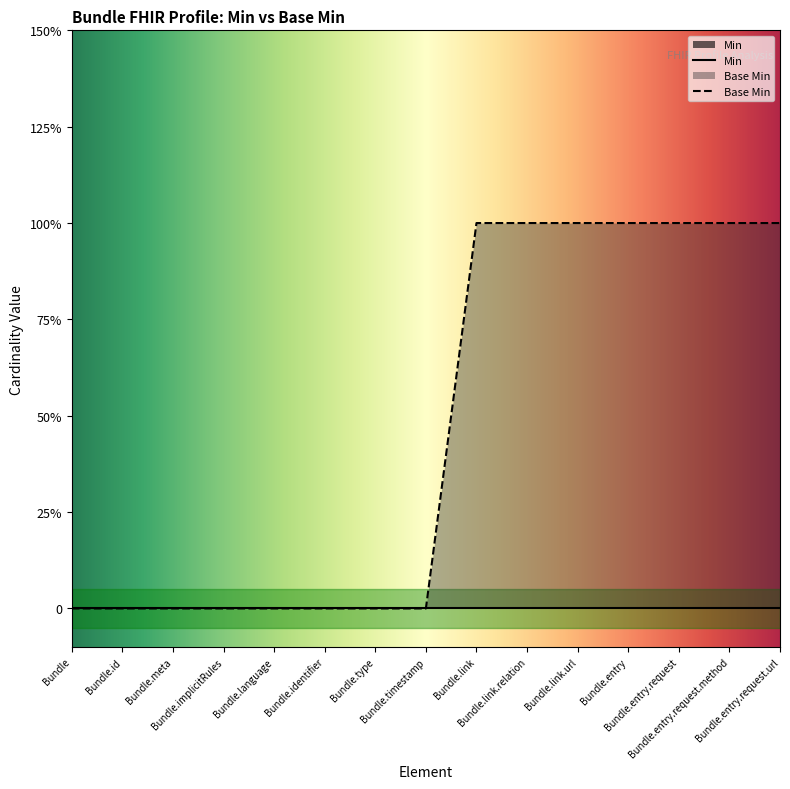

List the labels in order of value, smallest first.

Bundle, Bundle.id, Bundle.meta, Bundle.implicitRules, Bundle.language, Bundle.identifier, Bundle.type, Bundle.timestamp, Bundle.link, Bundle.link.relation, Bundle.link.url, Bundle.entry, Bundle.entry.request, Bundle.entry.request.method, Bundle.entry.request.url